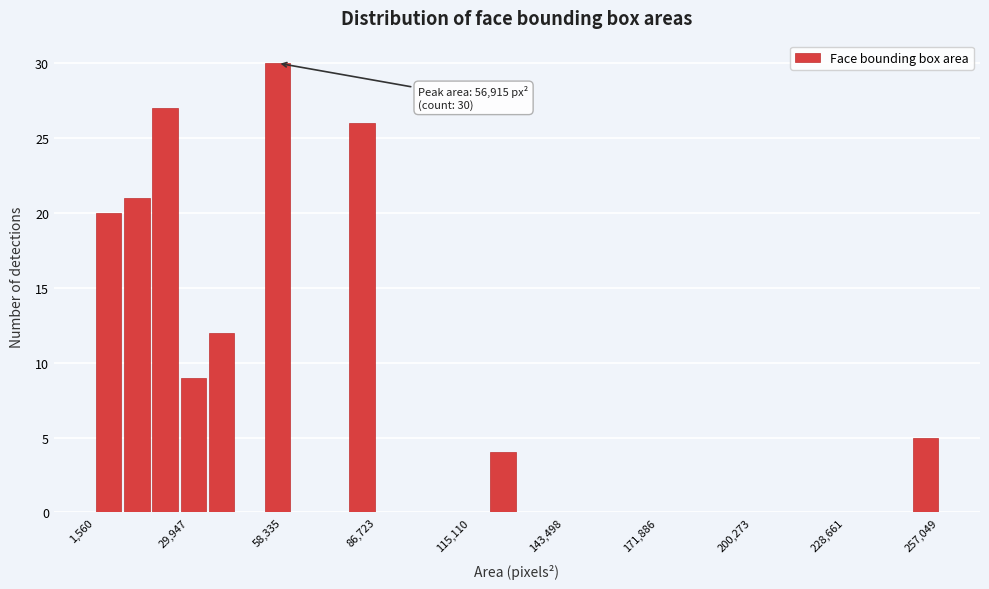

Read against the x-axis, roughly where is the centre of the tallest bar?

55000